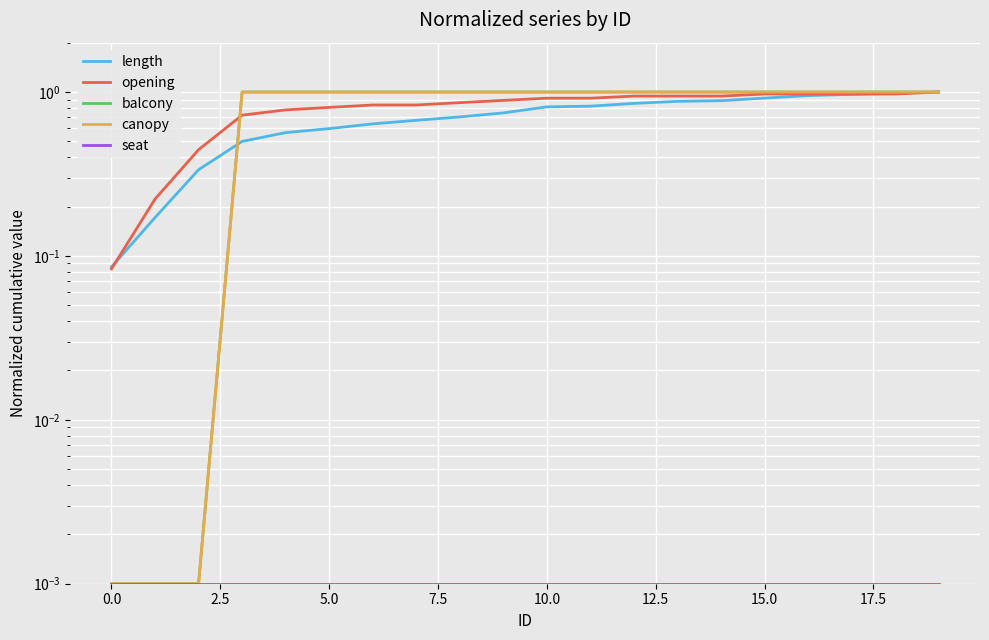

List the series in order of their peak value, lowest first.

seat, length, opening, balcony, canopy